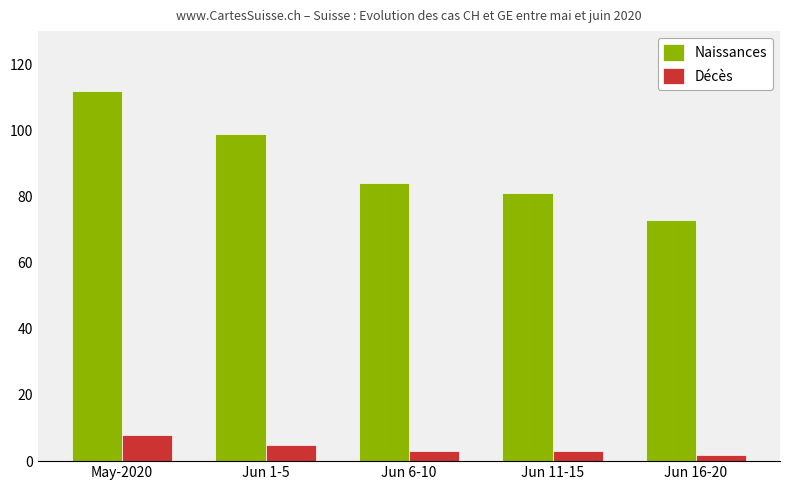

How many categories are shown in the chart?

5